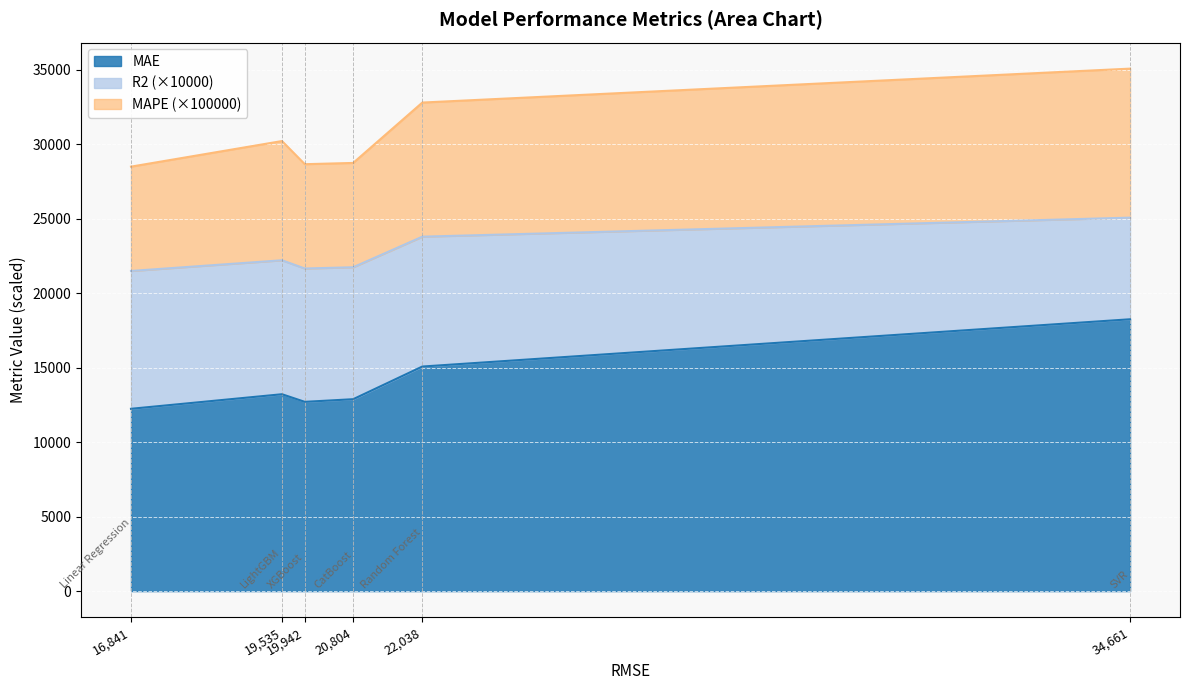

True or false: MAE and MAPE_scaled cross at least once.

False